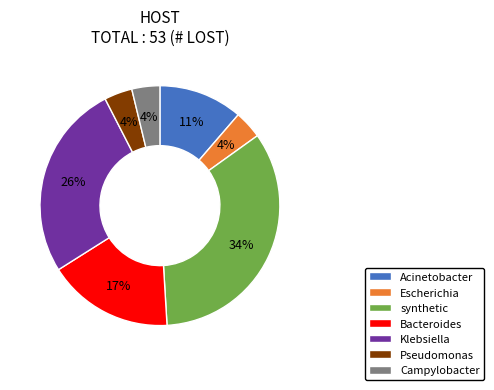

To the nearest percent, what percentage of the pie is Klebsiella?

26%